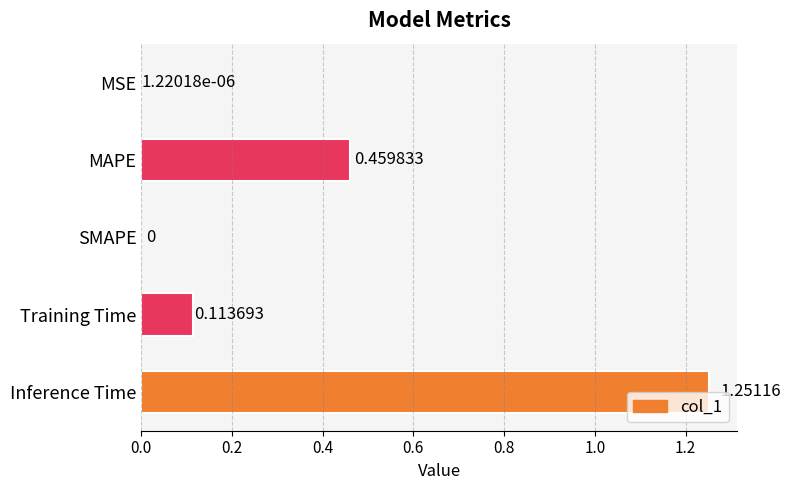

At which label is the value closest to 0?

SMAPE